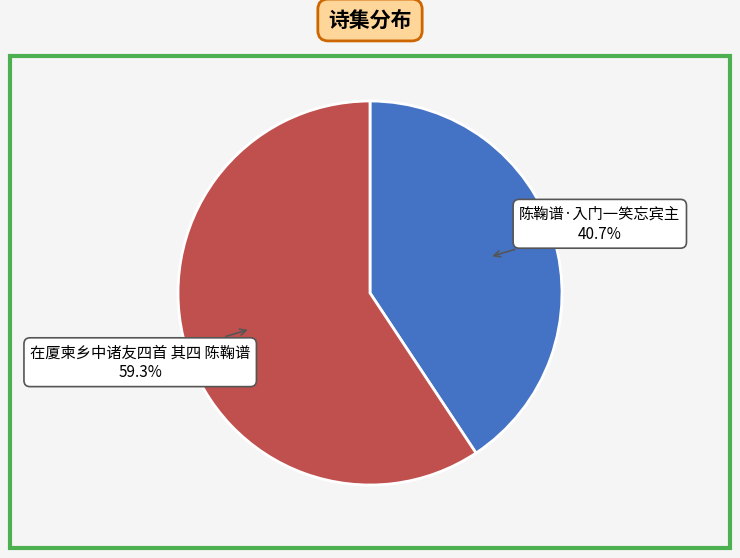

How many segments does this pie chart have?

2